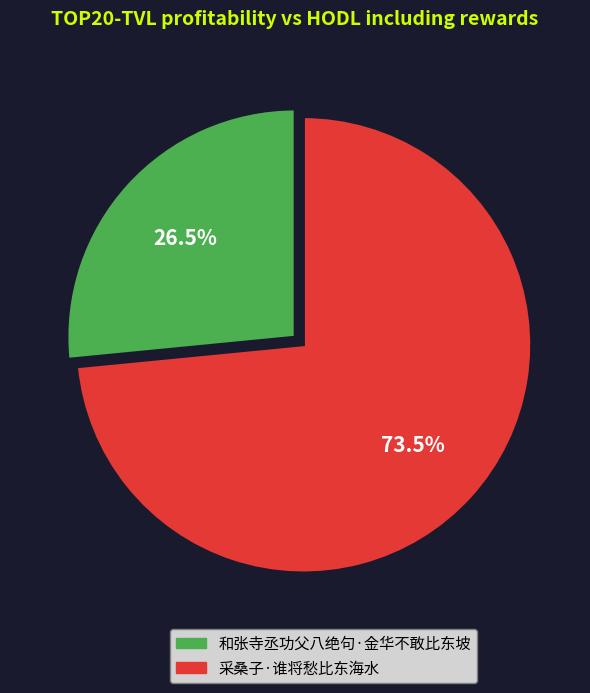

Approximately how many times larger is the value at 采桑子·谁将愁比东海水 compared to 和张寺丞功父八绝句·金华不敢比东坡?

2.8